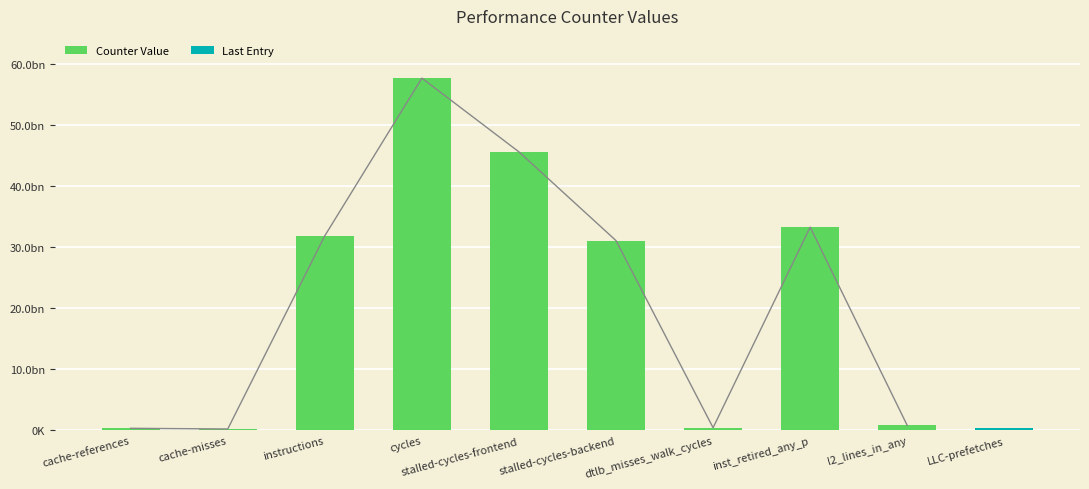

How many data points are less than 31122425037?

5